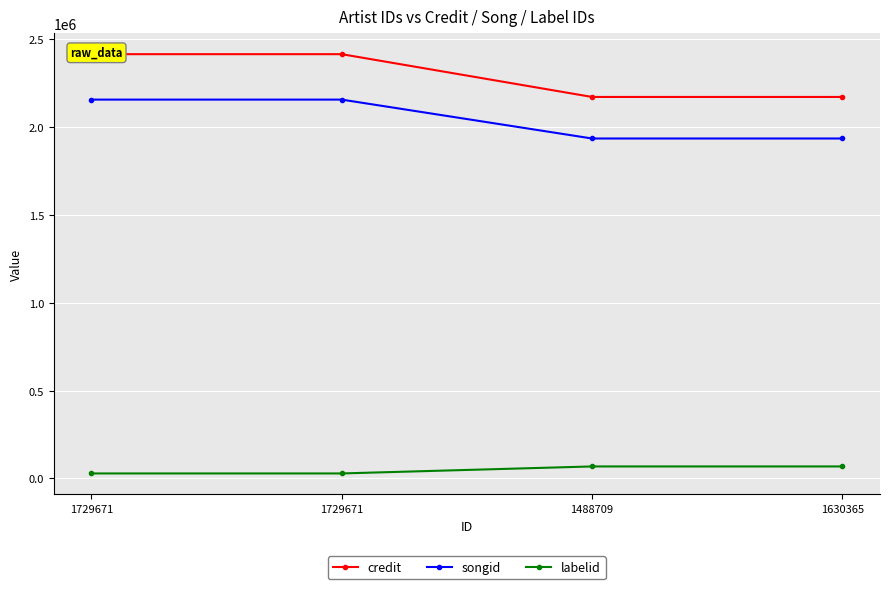

What are all the series names shown in the legend?

credit, songid, labelid